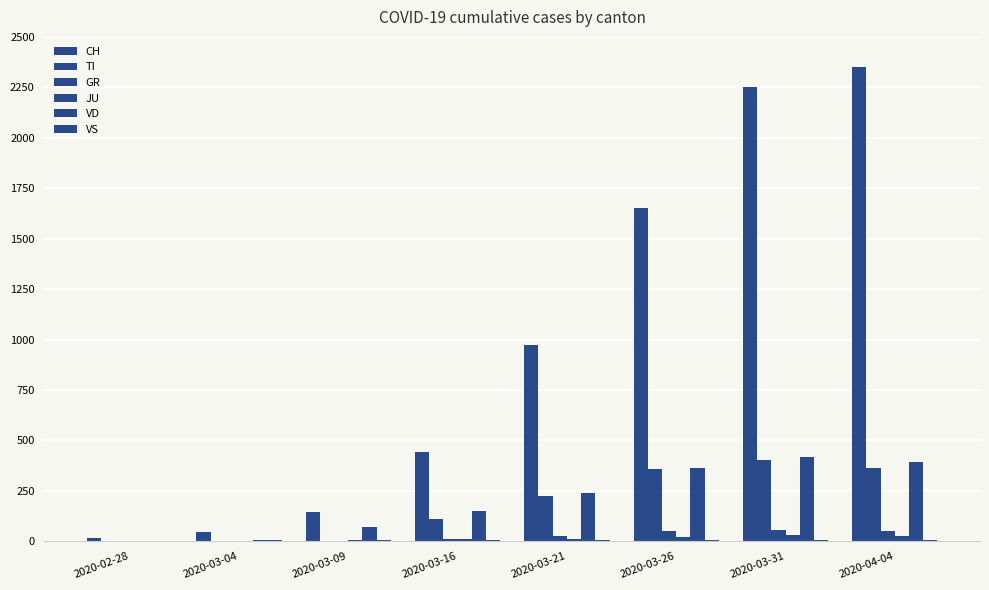

What is the difference between the maximum and second lowest values in the GR series?

58